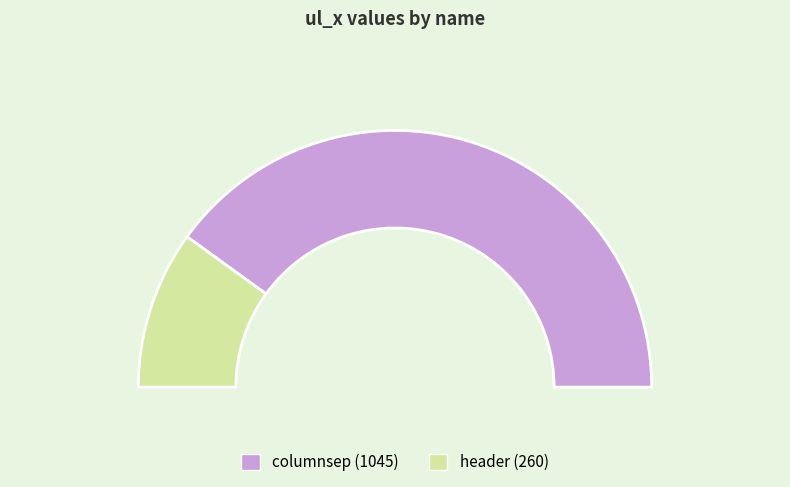

To the nearest percent, what is the difference between the header and columnsep slice percentages?

60%